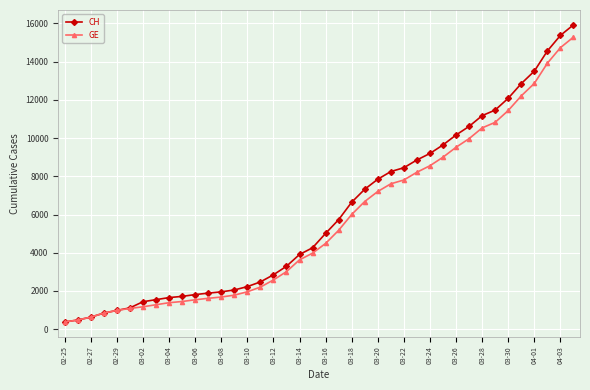

What is the minimum value shown in the chart?

375